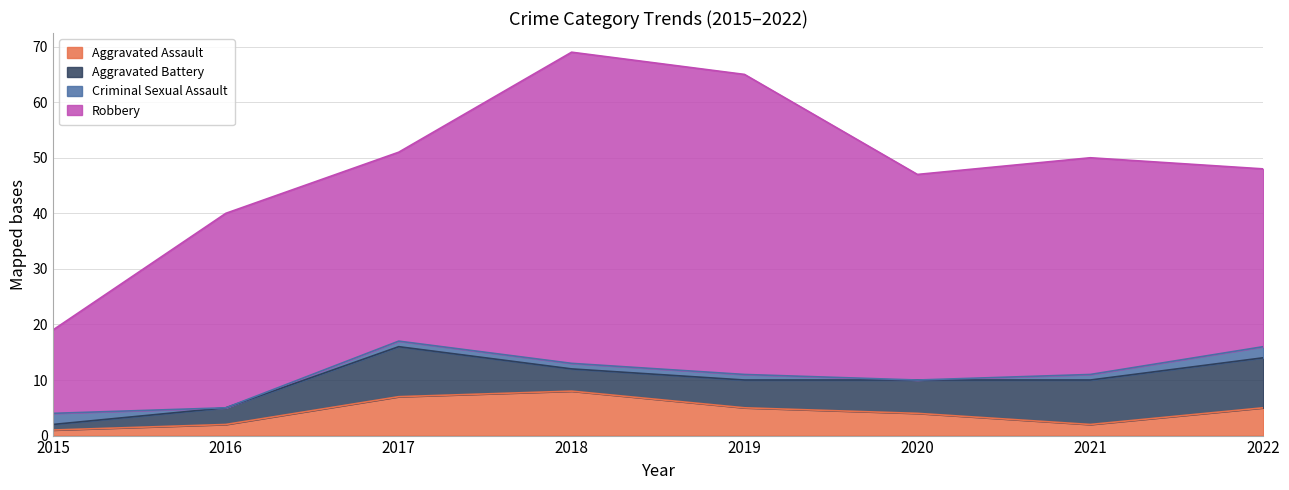

What is the greatest value displayed?

56